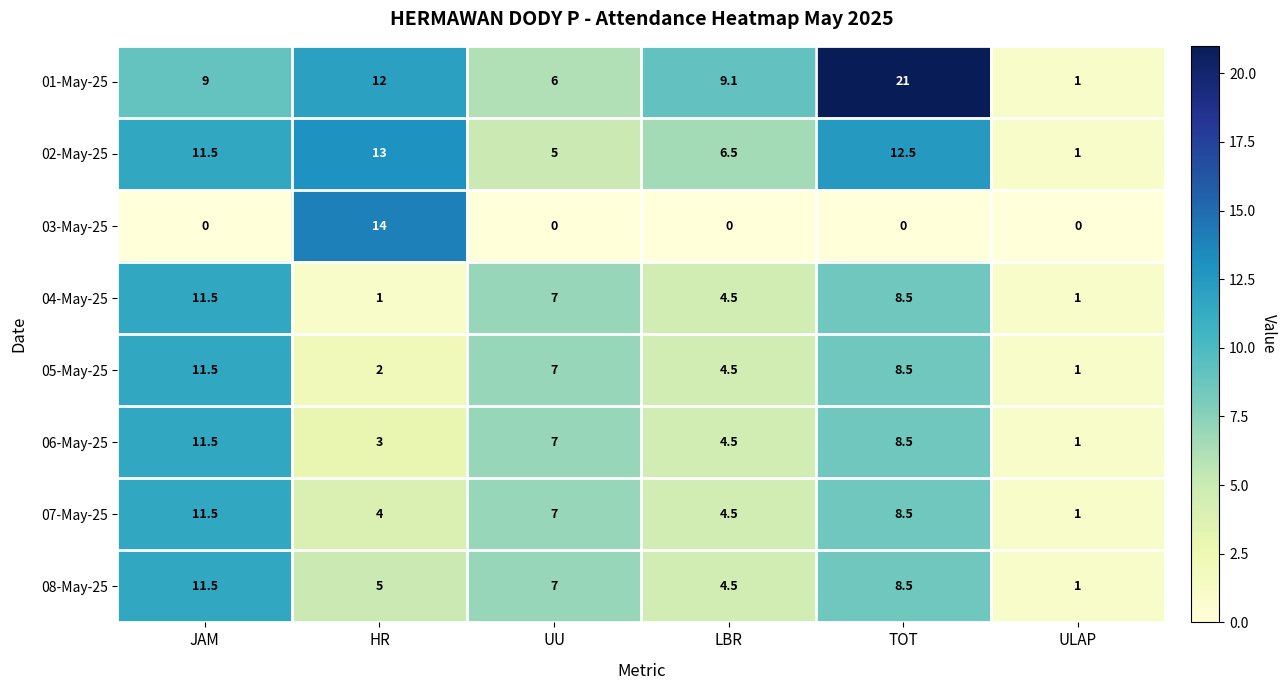

What is the spread (max minus min) of values at ULAP?

1.0